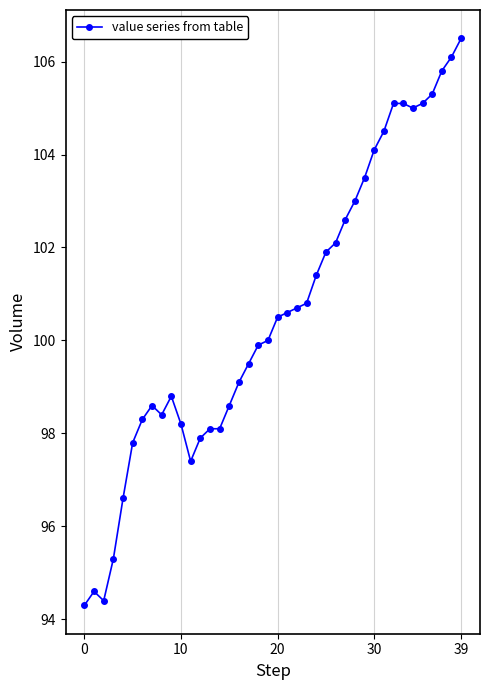

True or false: the data has more than 1 interior local peaks.

True